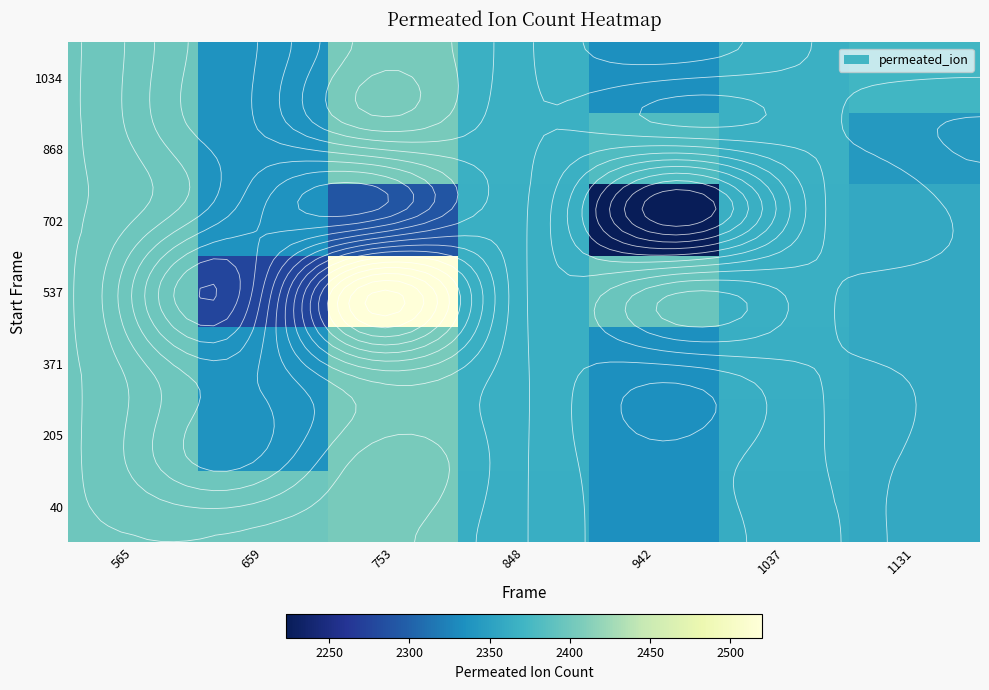

What is the total value across all series at 942?

16335.7